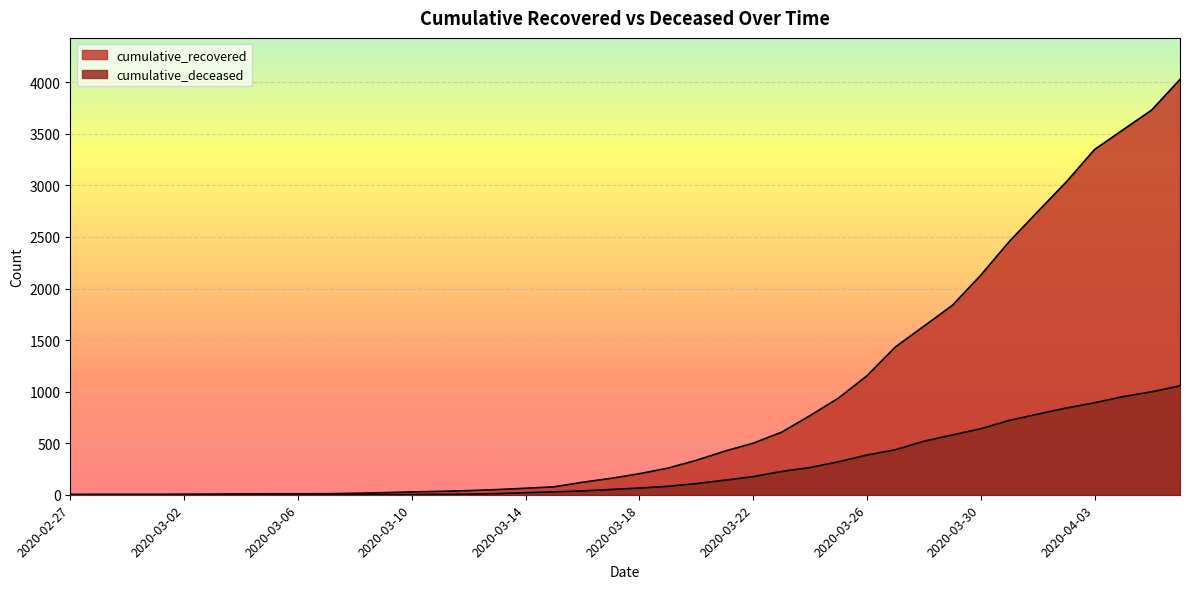

At which category is the sum across all series the highest?

2020-04-06